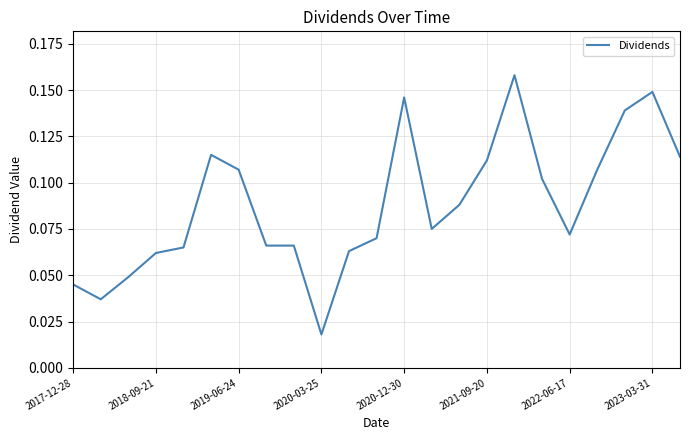

How many points are higher than both their immediate neighbors (excluding endpoints)?

4